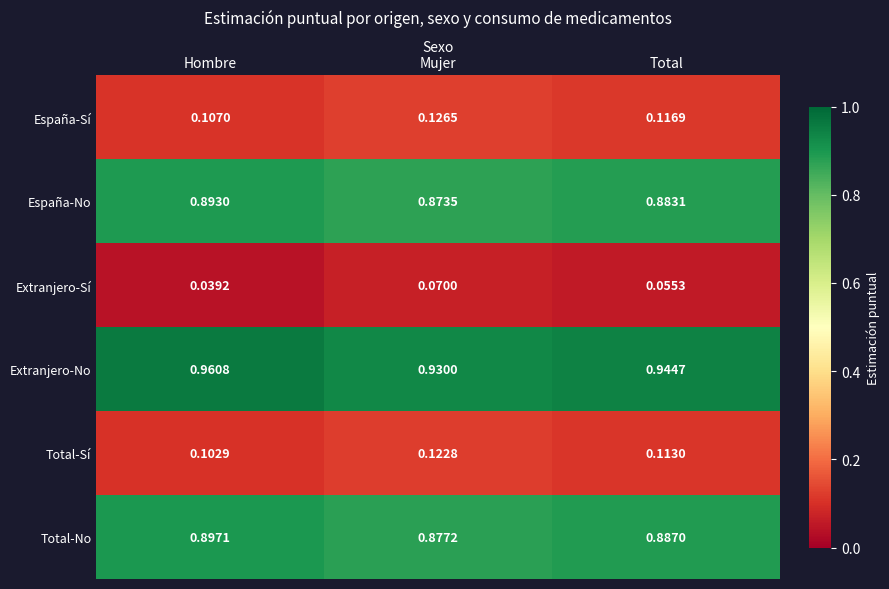

How many distinct data groups are displayed?

6